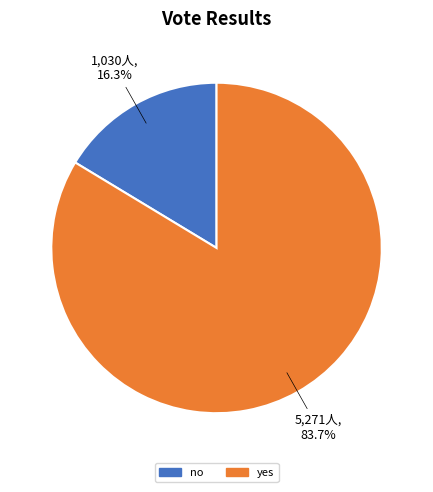

Do no and yes together represent more than half of the pie?

Yes